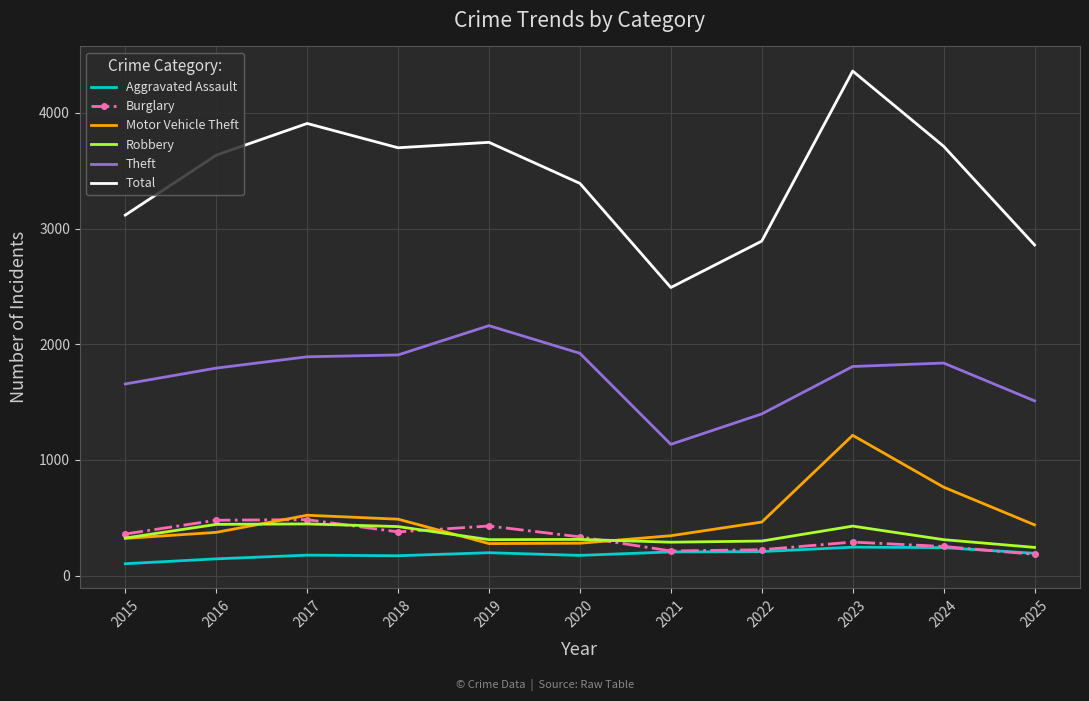

Which category has the lowest value in the Total series?

2021